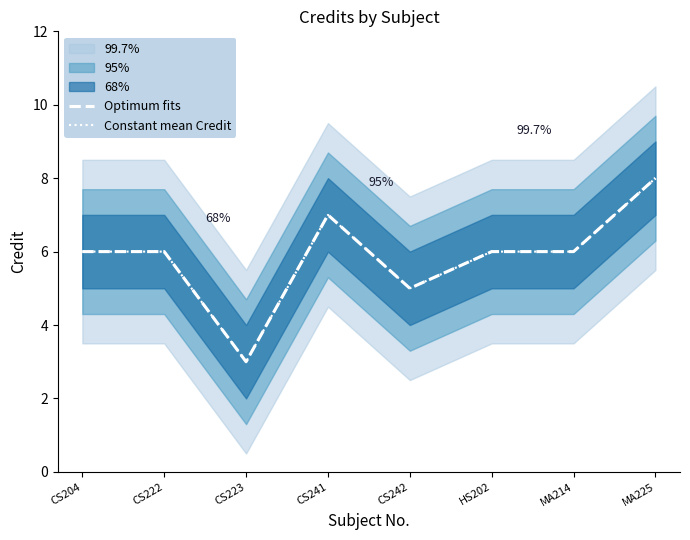

What is the sum of the Constant mean Credit values at CS223 and MA214?

9